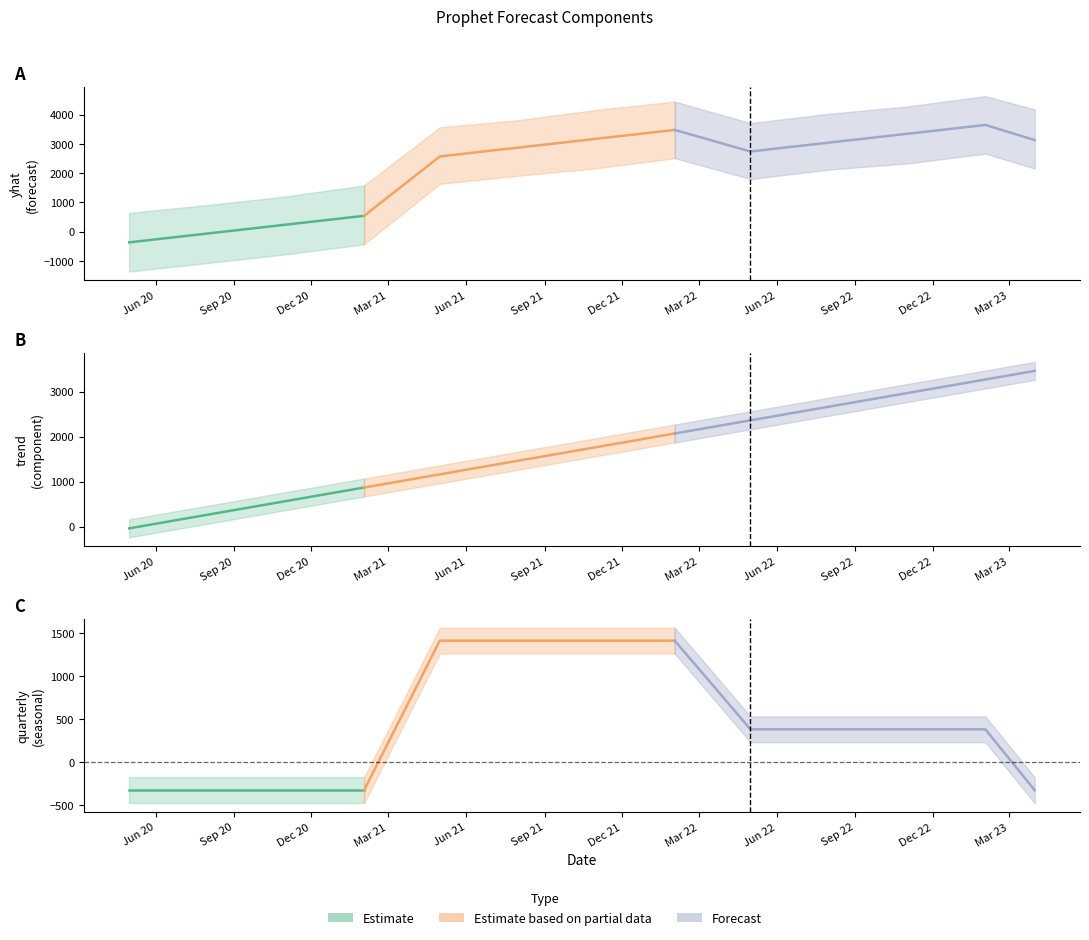

What position from the right is 2023-03-31?

1